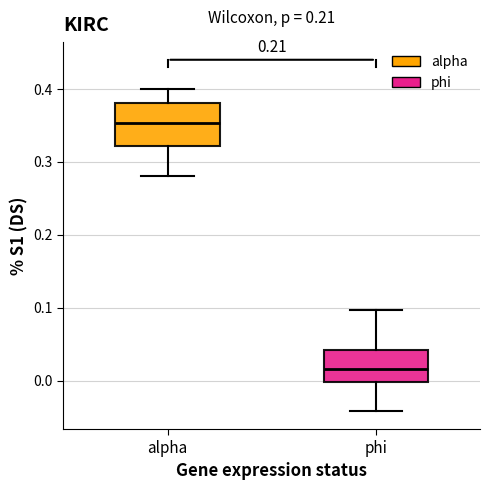

Comparing the boxes themselves (not the whiskers), which one is the tallest?

alpha